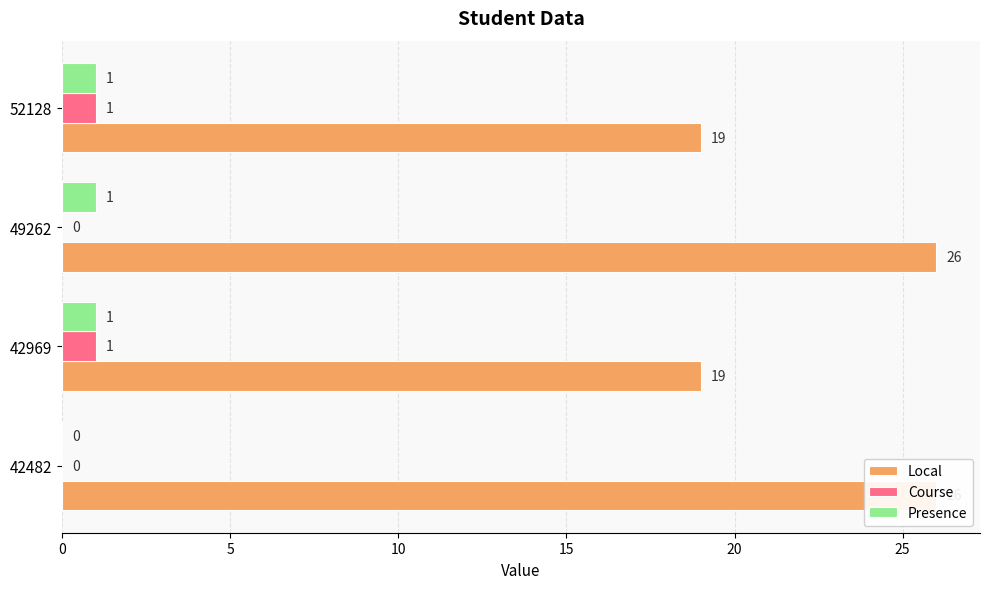

What is the value of the Presence bar at the 4th from the left?

1